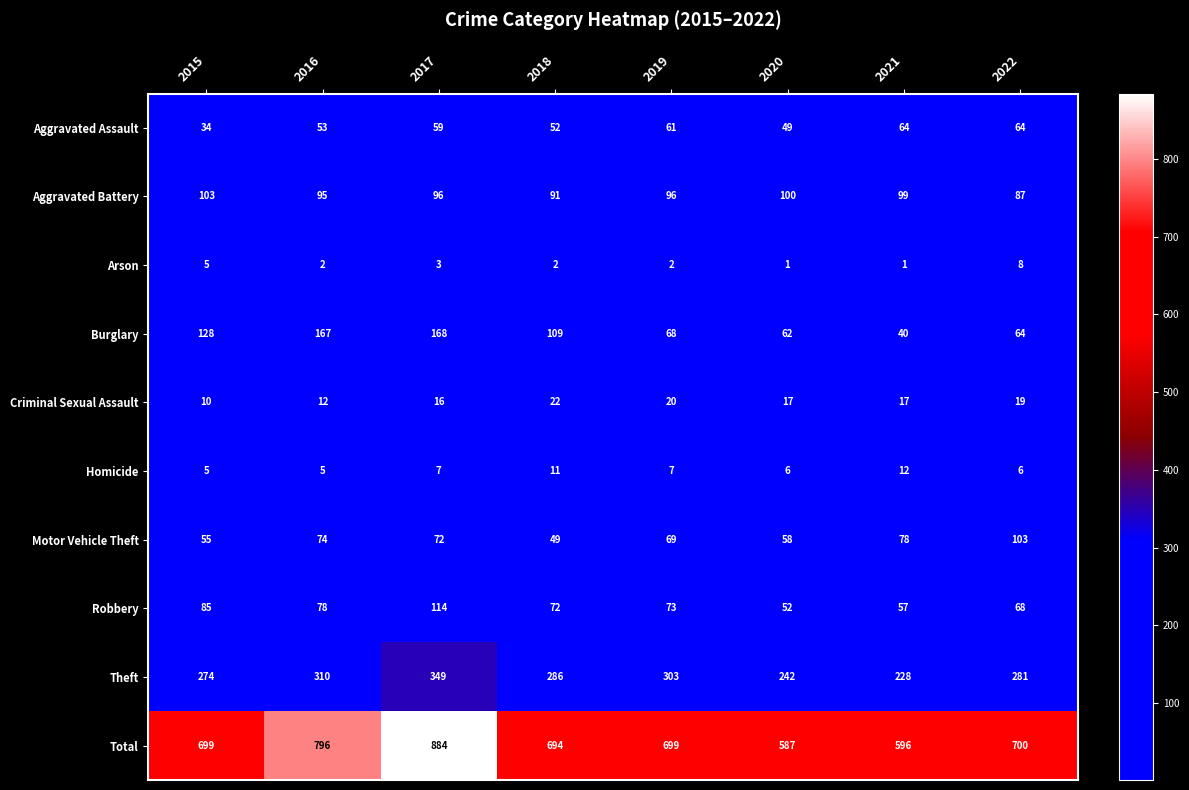

What is the total value across all series at 2016?

1592